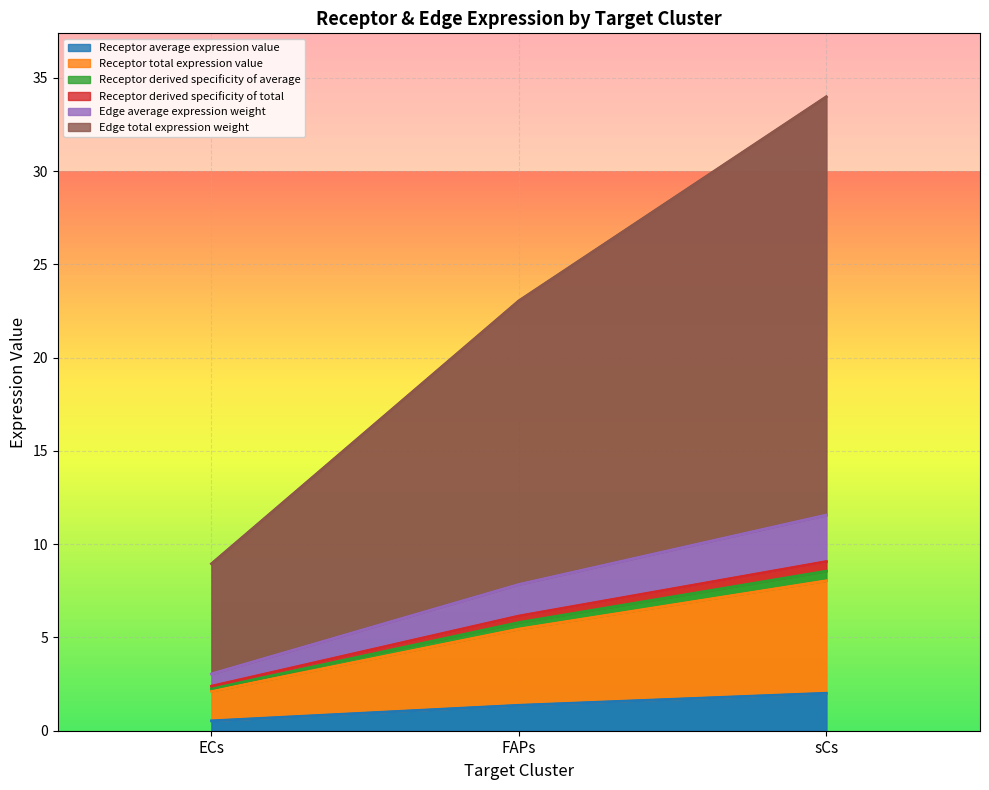

What is the label of the 3rd point from the right?

ECs